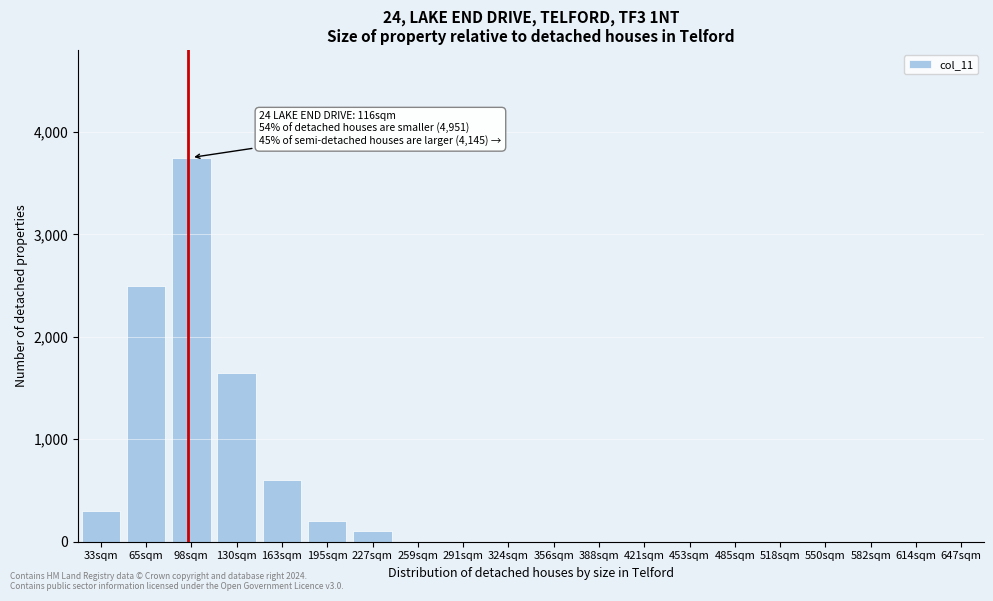

Reading right to left, list all the values displayed in this chart.

647sqm=0	614sqm=0	582sqm=0	550sqm=0	518sqm=0	485sqm=0	453sqm=0	421sqm=0	388sqm=0	356sqm=0	324sqm=0	291sqm=0	259sqm=0	227sqm=100	195sqm=200	163sqm=600	130sqm=1650	98sqm=3750	65sqm=2500	33sqm=300